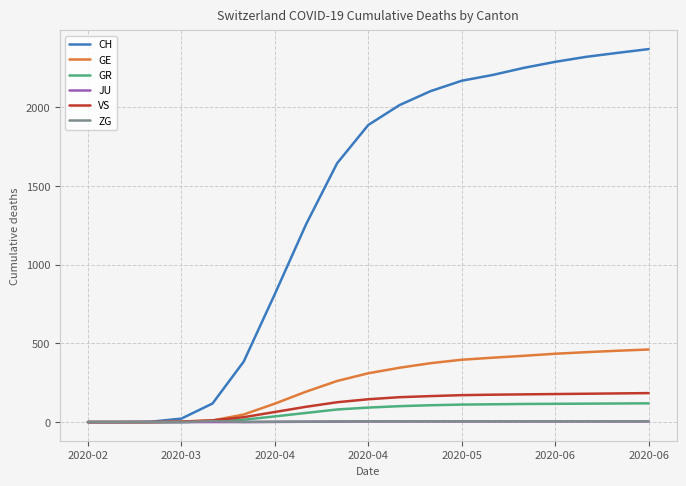

How many lines are shown in the chart?

6